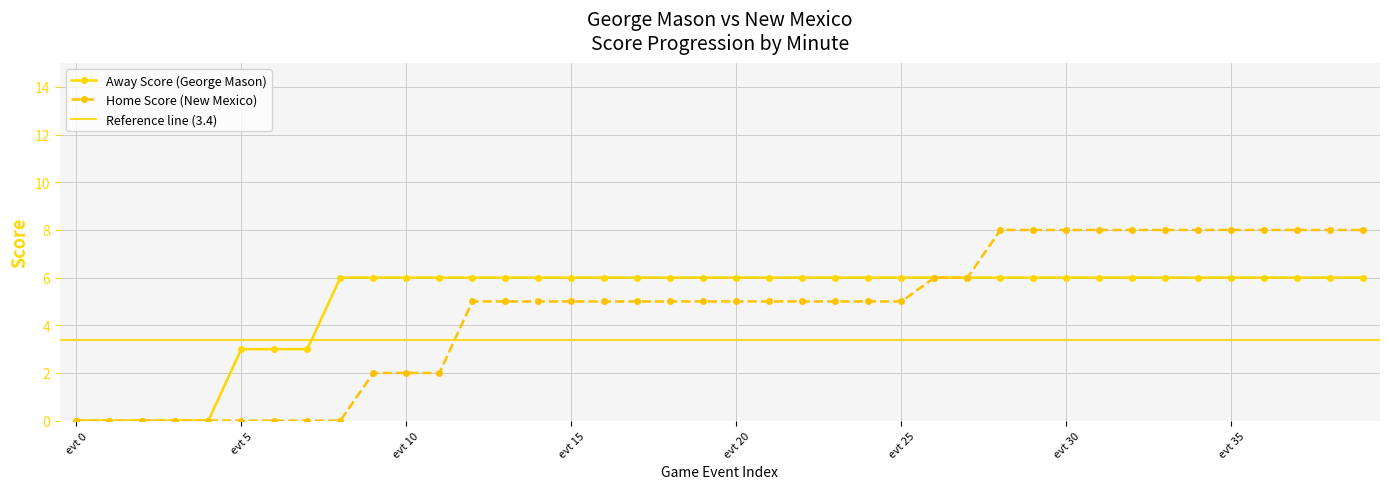

Which series has the largest total across all categories?

Away Score